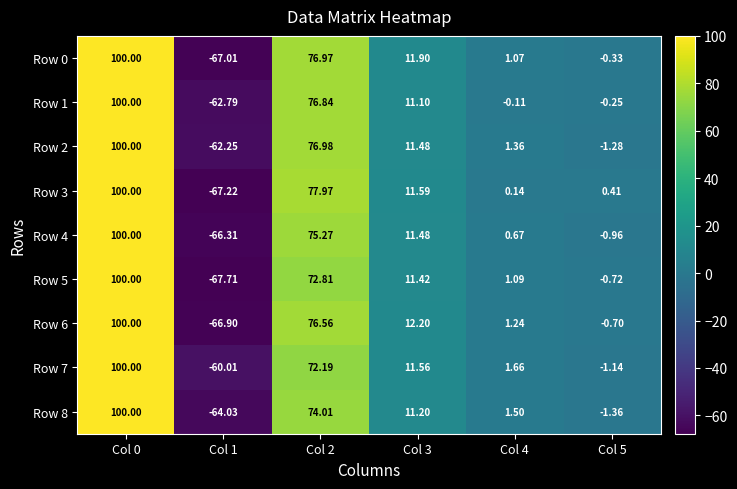

Between Col 0 and Col 4, which series saw the biggest shift?

Row 1